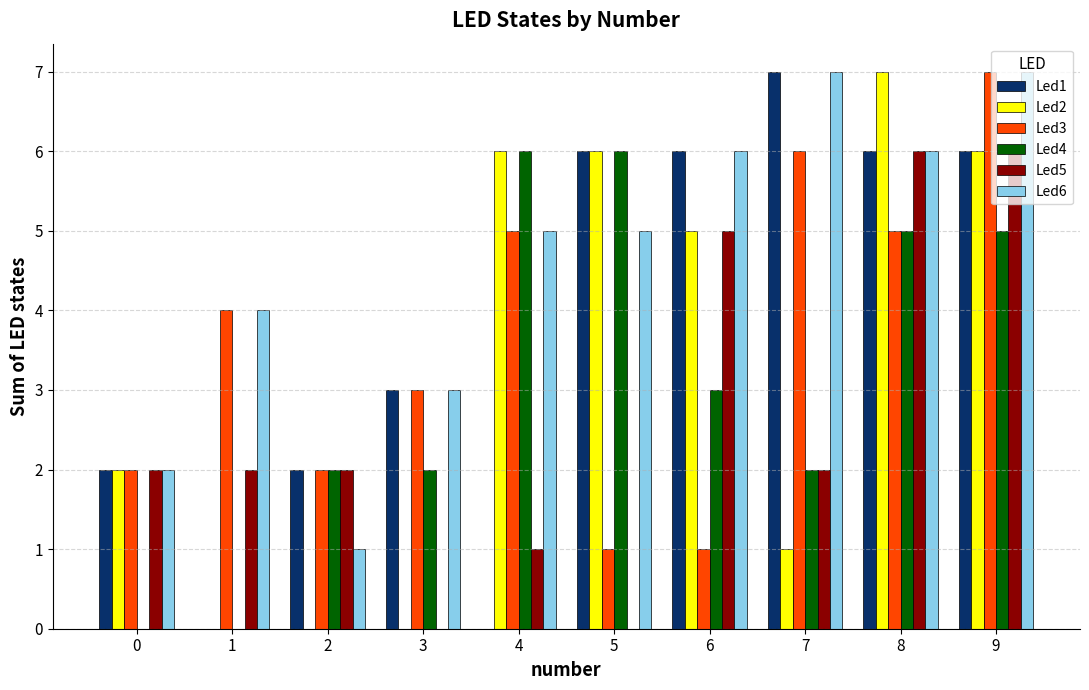

The value of Led2 at 8 is 11. True or false?

False